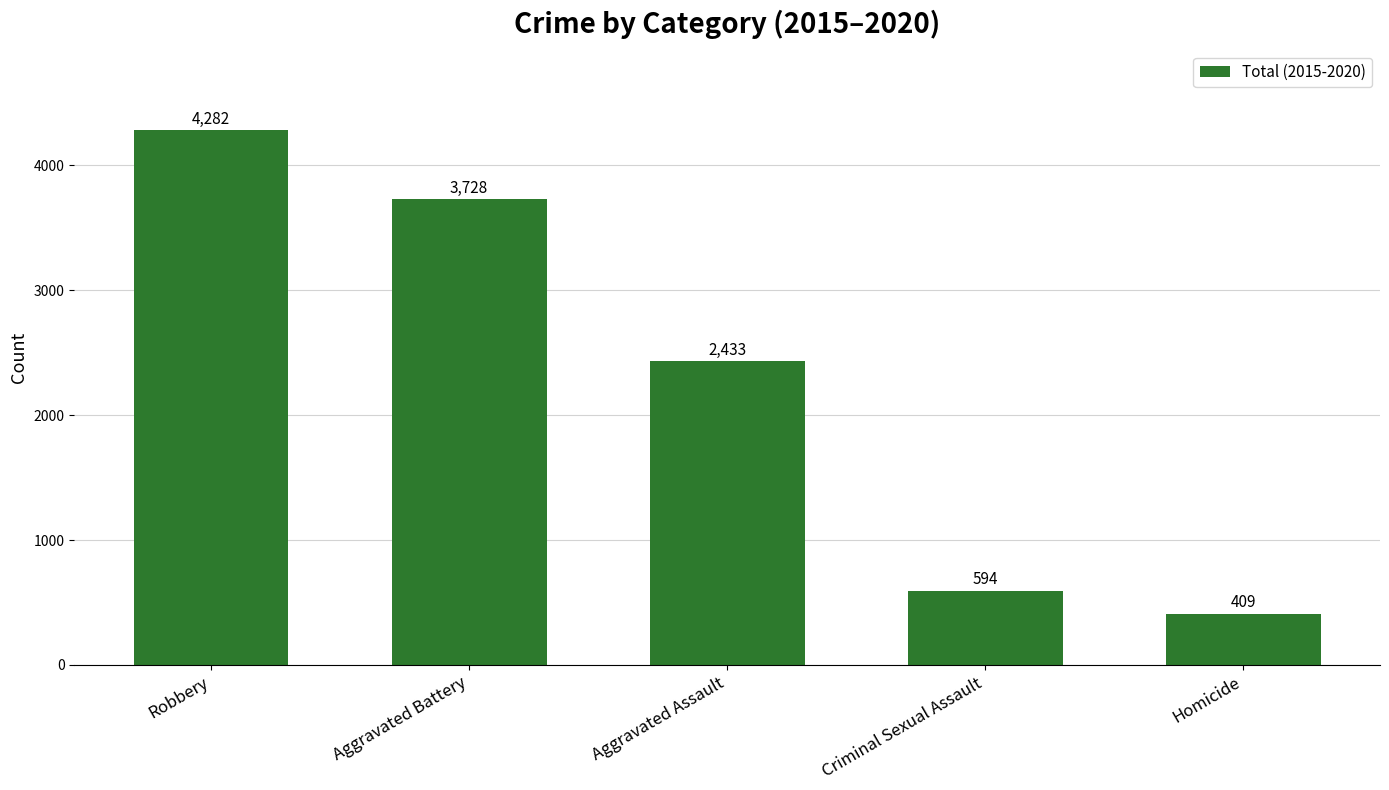

Rank the categories by value from highest to lowest.

Robbery, Aggravated Battery, Aggravated Assault, Criminal Sexual Assault, Homicide